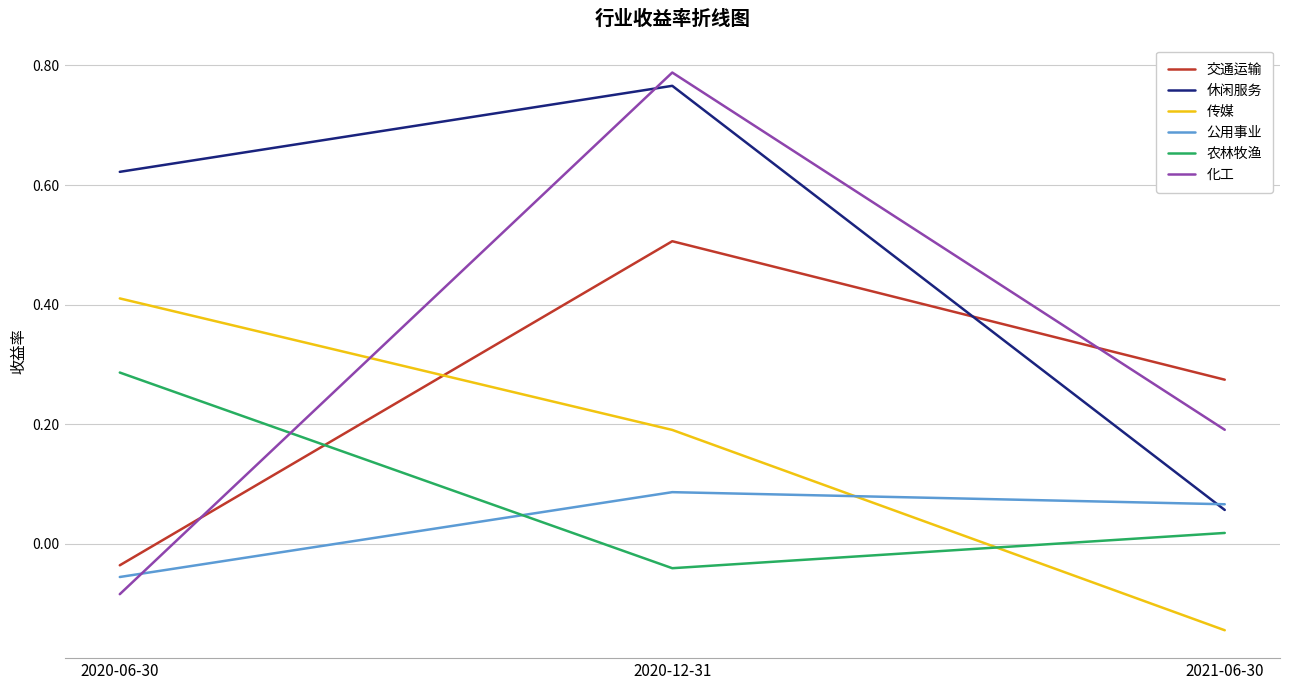

At which label is 休闲服务 closest to 0?

2021-06-30